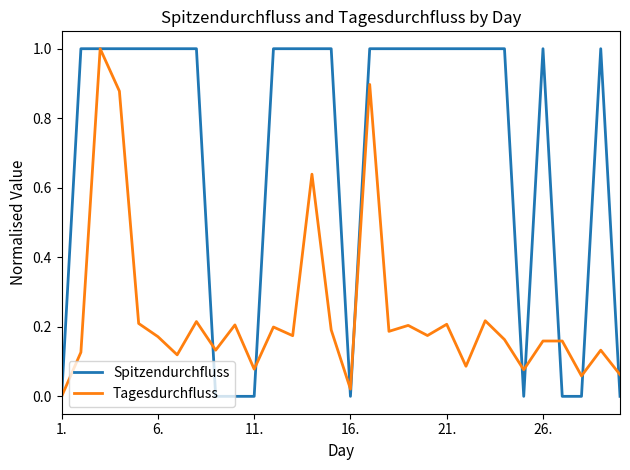

Which series has the largest total across all categories?

Spitzendurchfluss